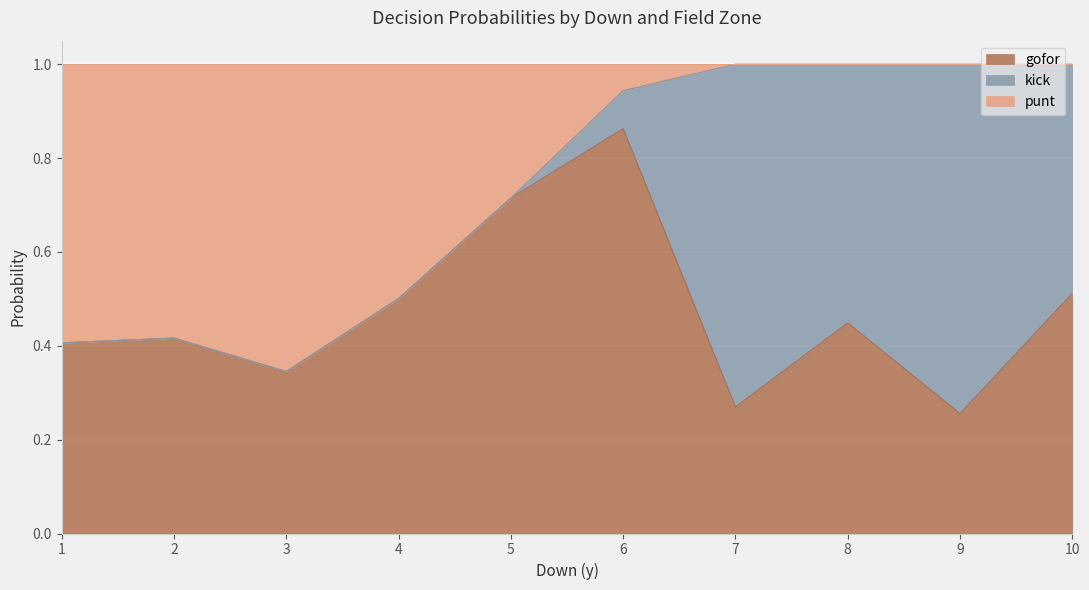

Is it true that gofor equals 0.7 at 8?

False